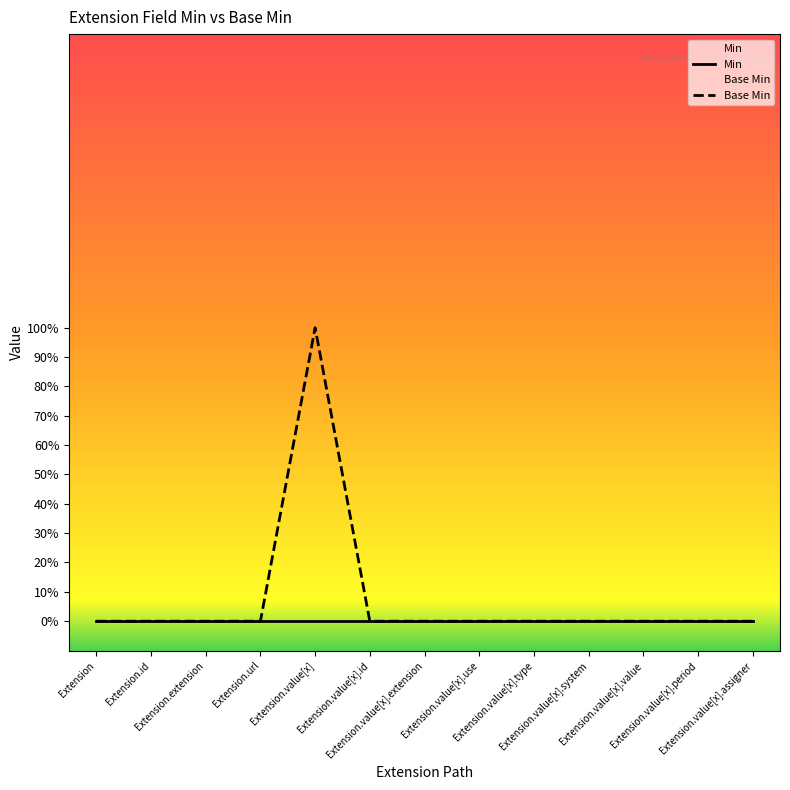

Is it true that the value at Extension.value[x] is 0?

False